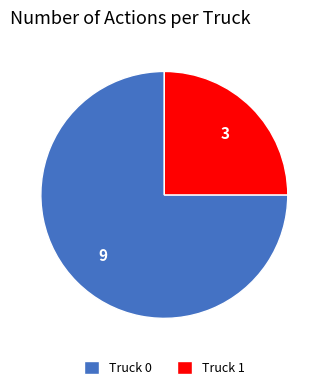

Between Truck 0 and Truck 1, which is larger?

Truck 0